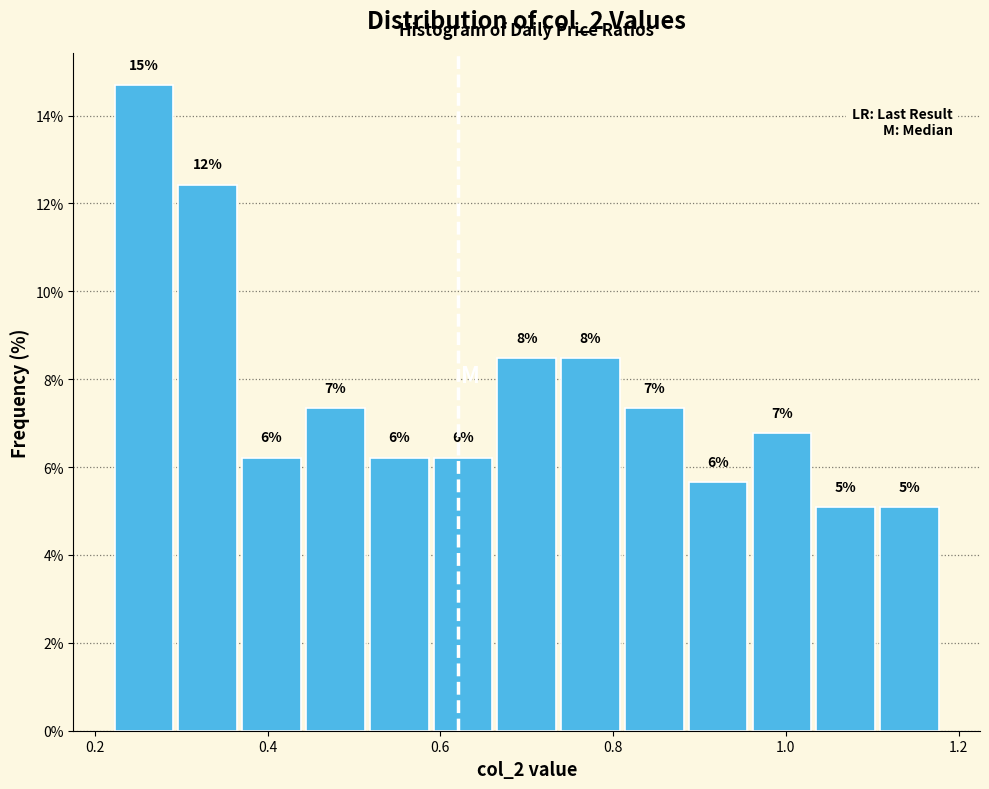

Read against the x-axis, roughly where is the centre of the tallest bar?

0.26